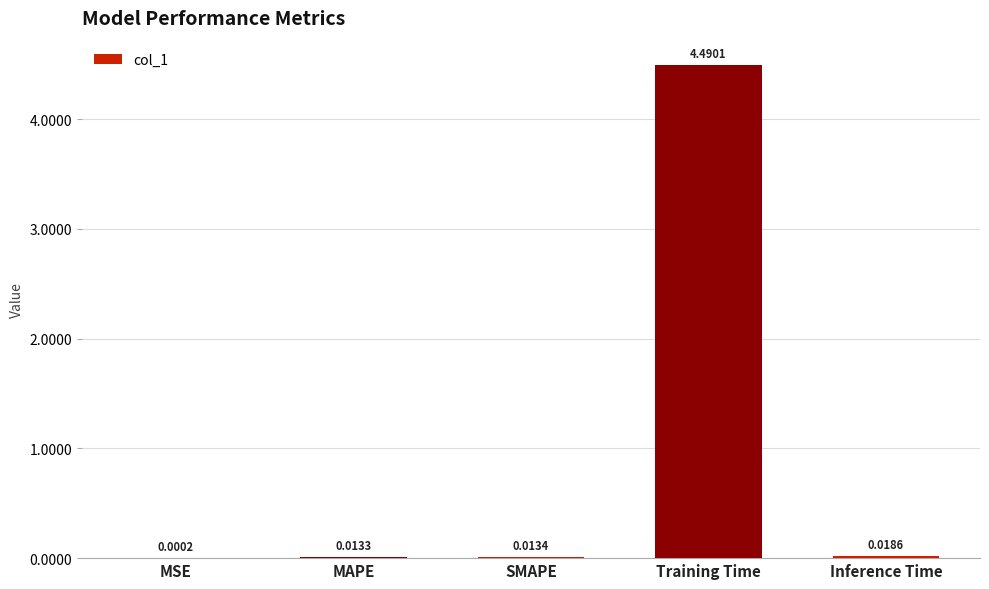

At which label is the value closest to 2?

Inference Time